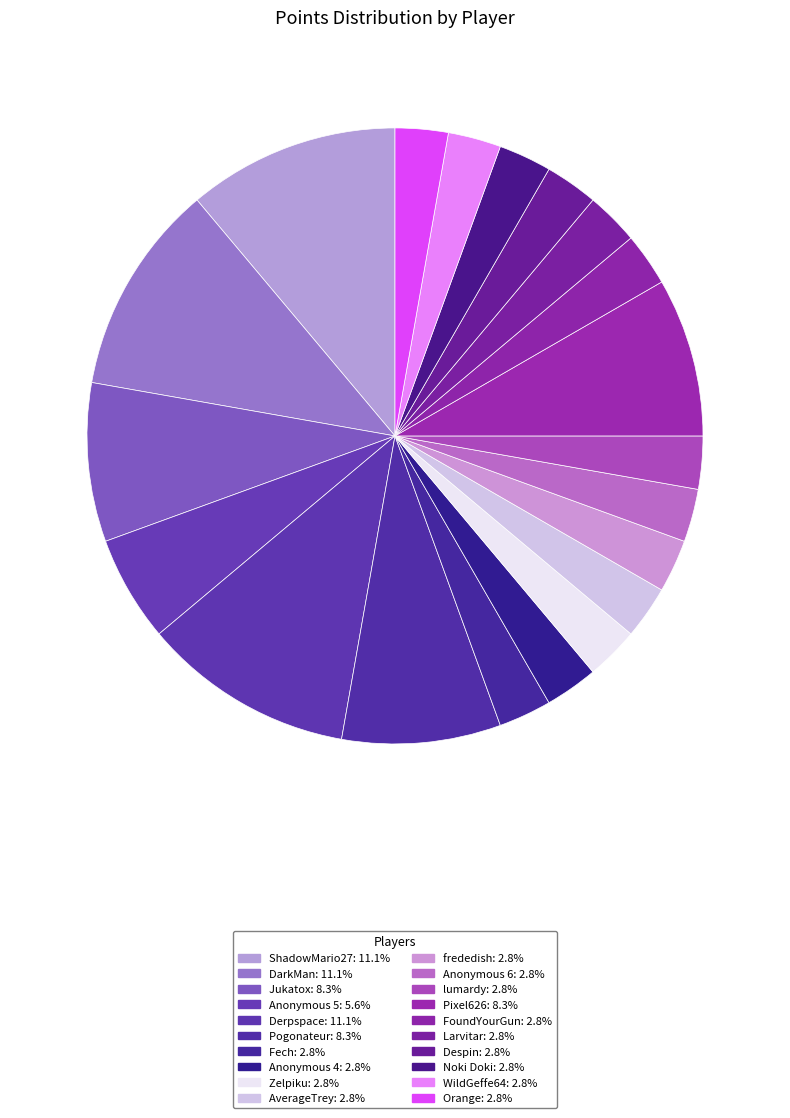

Count the number of slices in the pie.

20